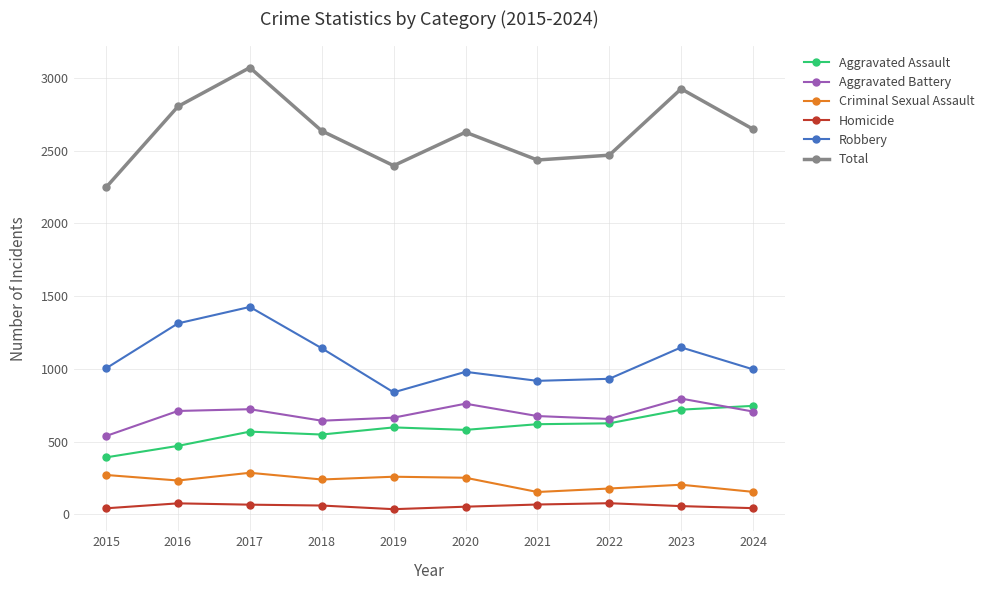

What are all the series names shown in the legend?

Aggravated Assault, Aggravated Battery, Criminal Sexual Assault, Homicide, Robbery, Total